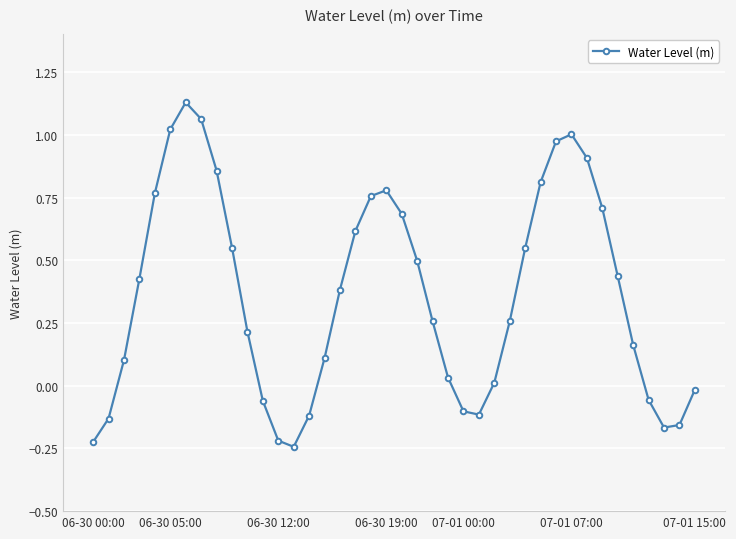

What is the sum of all values?

14.5